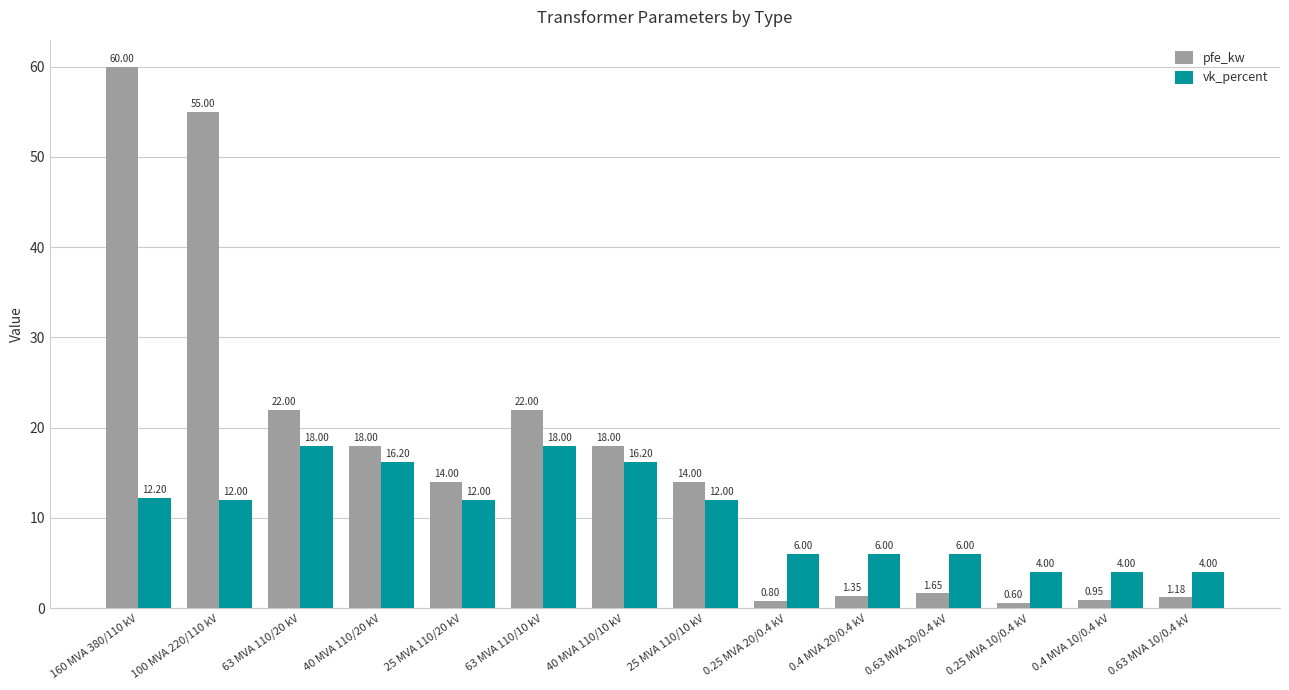

Where does the pfe_kw series first go above 14?

160 MVA 380/110 kV